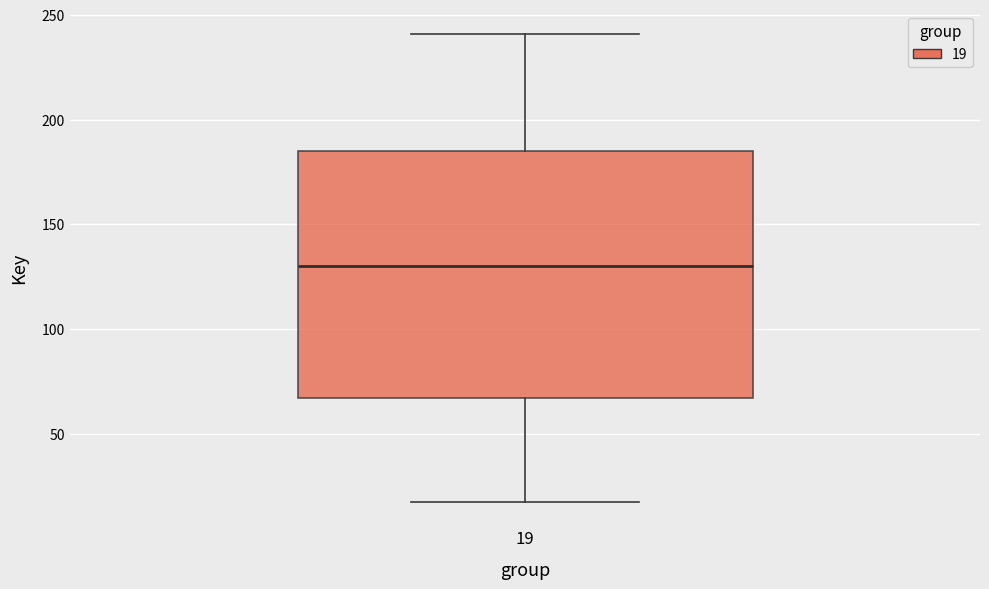

Read this box plot against the y-axis: the position of the median line, the range covered by the box, and the ends of both whiskers. The values are not printed on the chart, so give them approximately, as read against the axis.

median 130, box 65 to 185, whiskers 15 to 240